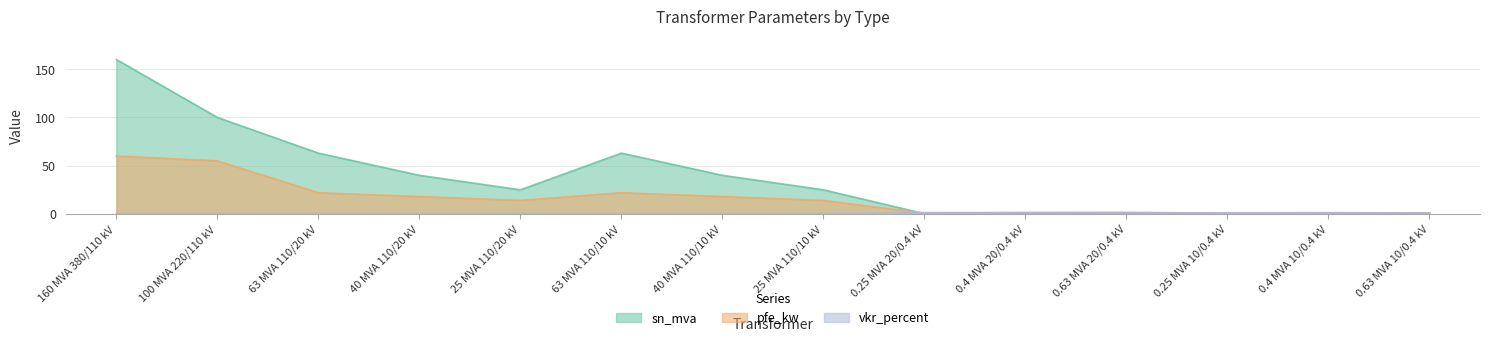

How many lines are shown in the chart?

3